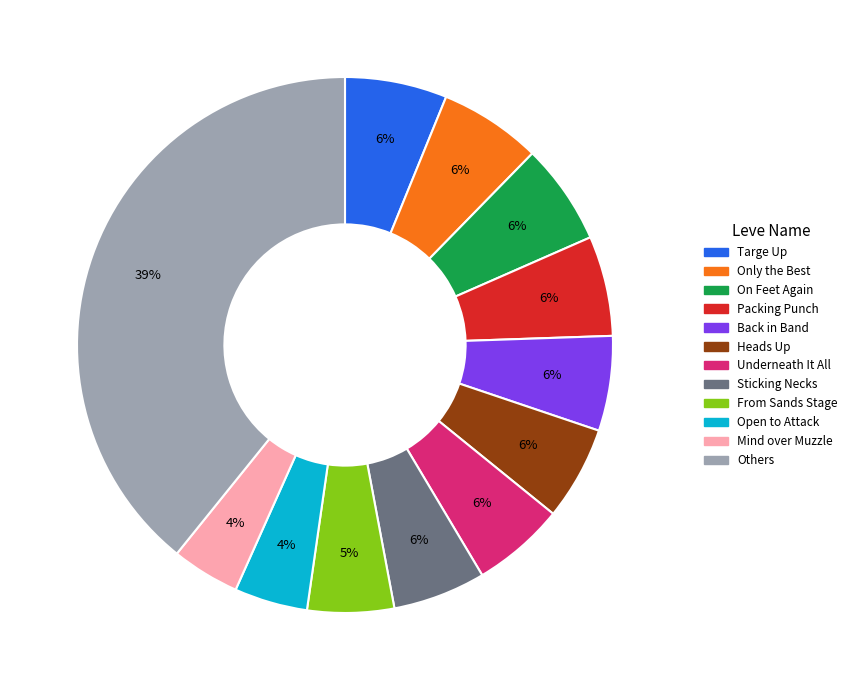

Is there a majority slice in this chart?

No